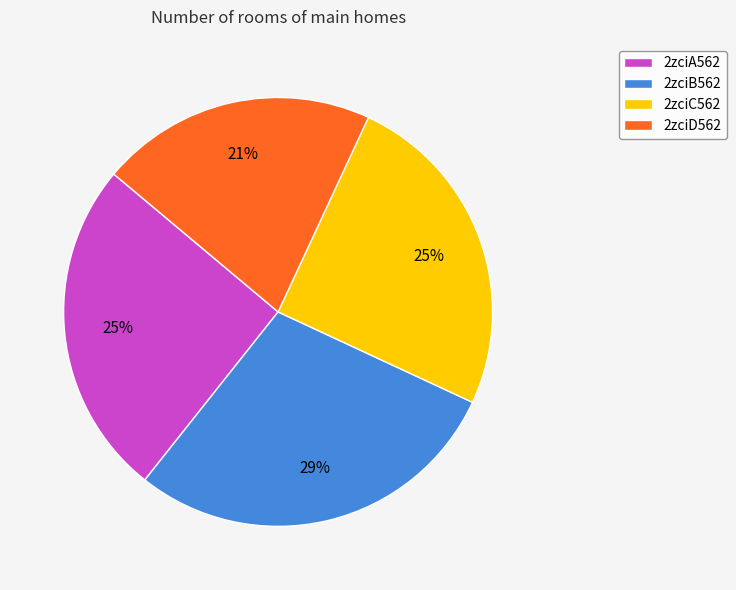

True or false: 2zciA562 accounts for 34% of the total.

False